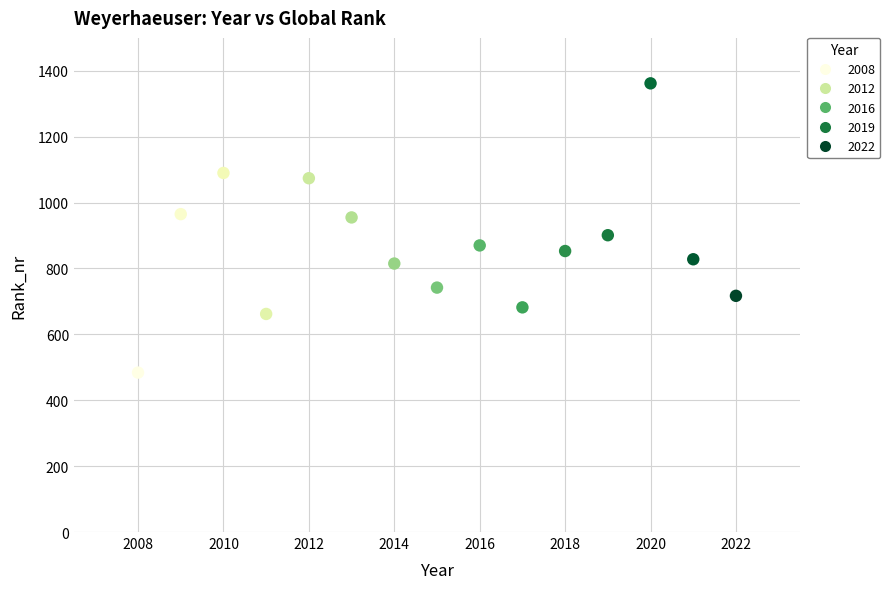

What is the range of Y values (max minus min)?

878